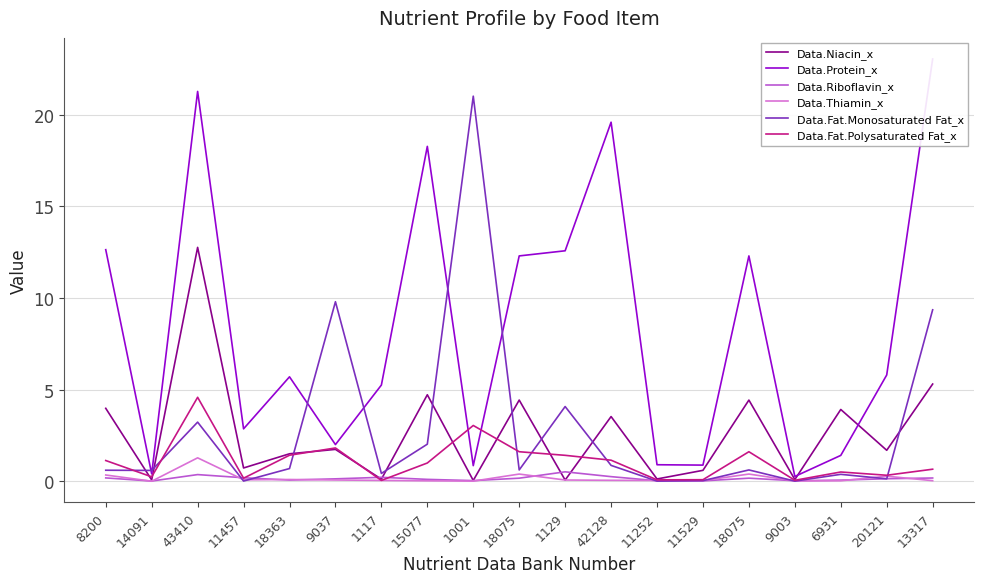

What is the value of the Data.Thiamin_x point at the 4th from the left?

0.1